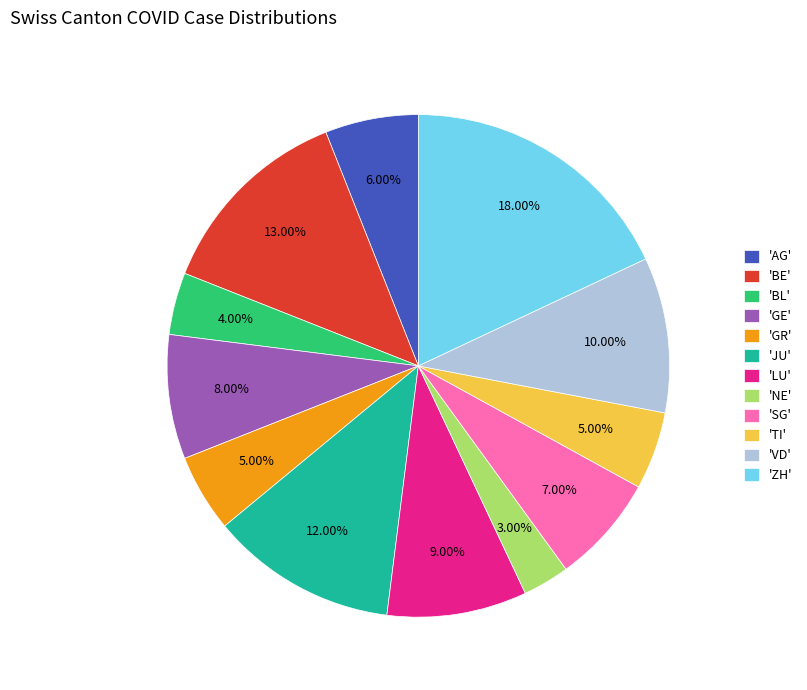

Do 'GE' and 'BE' together represent more than half of the pie?

No